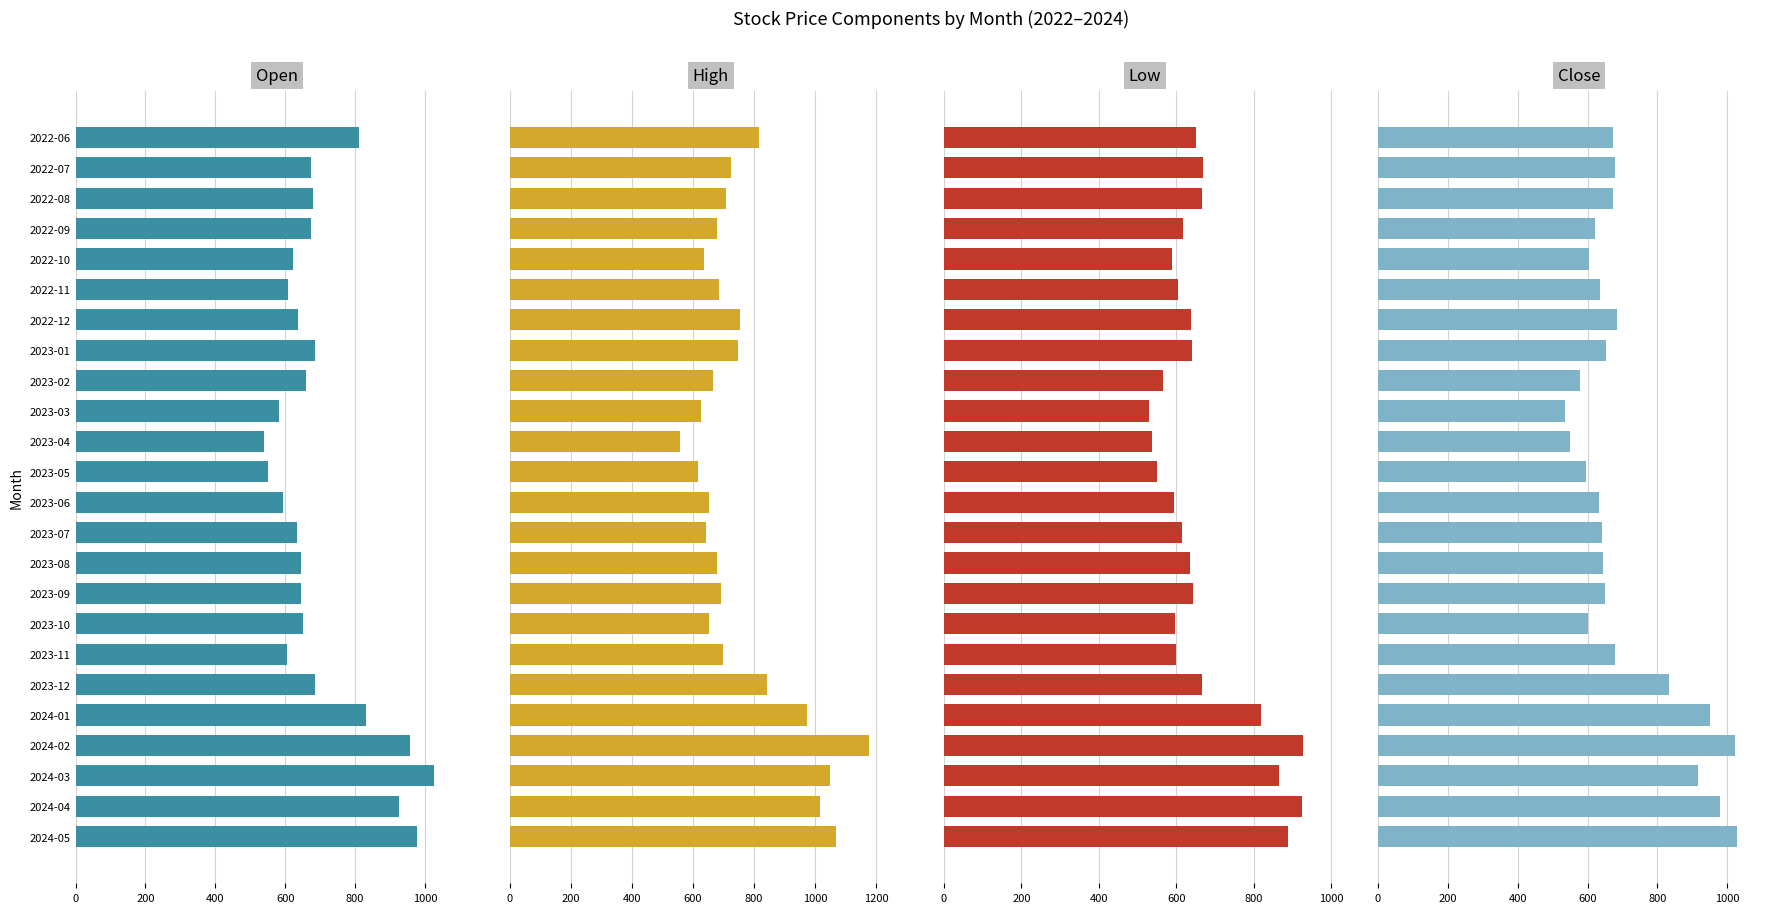

What is the average value of the Low series?

667.7